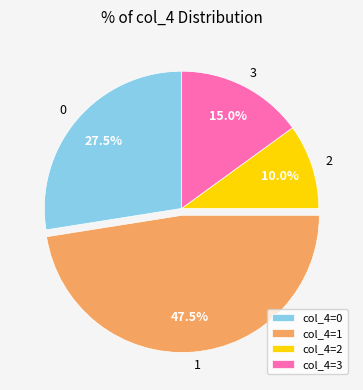

How many slices are in this pie chart?

4